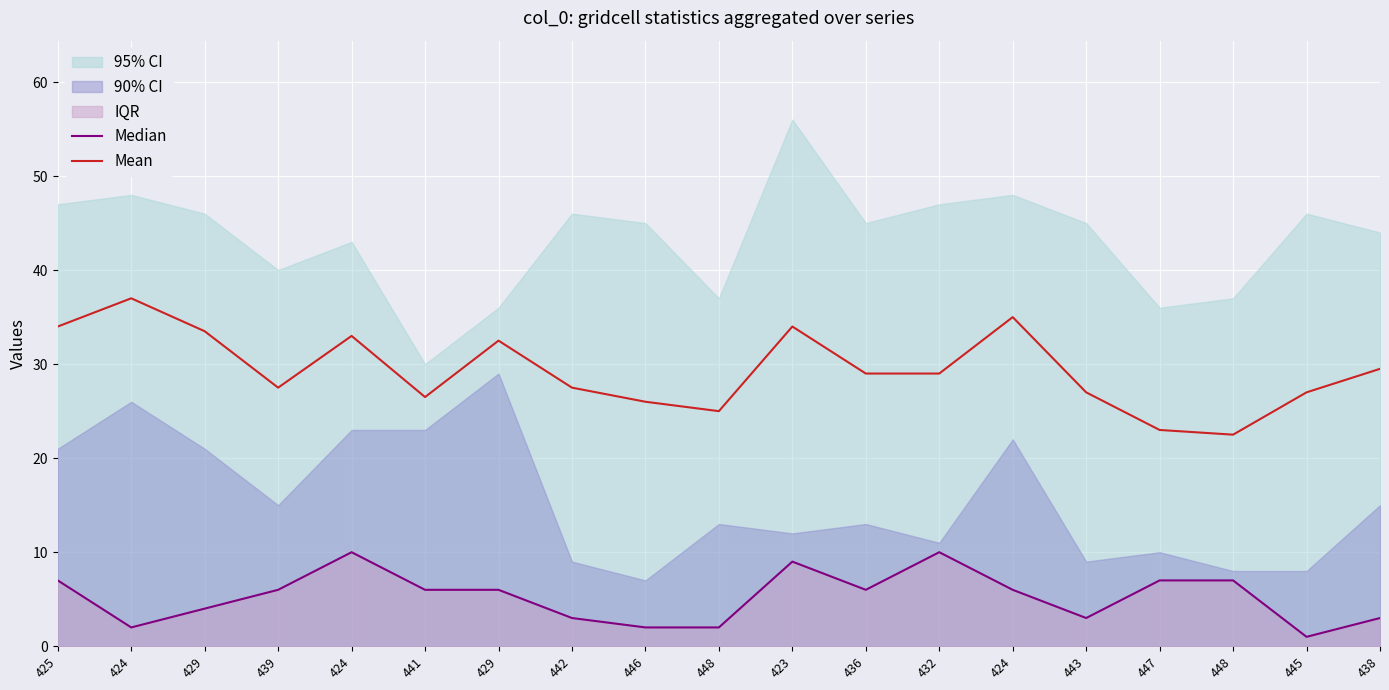

Which has a higher value, 424 or 448?

424